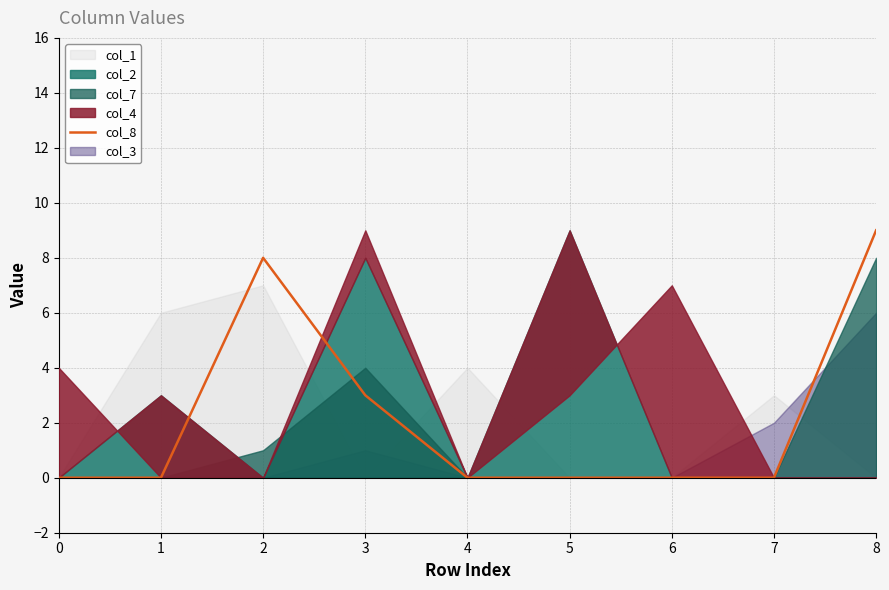

The value at 8 is 9. True or false?

True